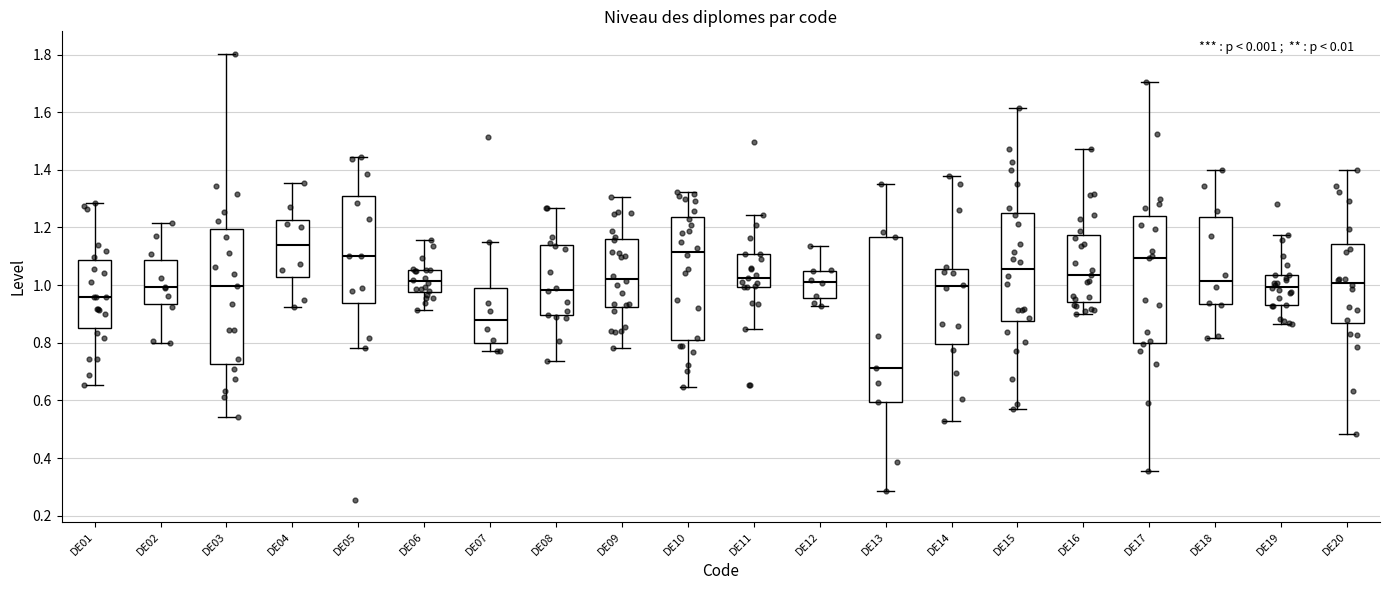

Which box's median line is the highest?

DE04